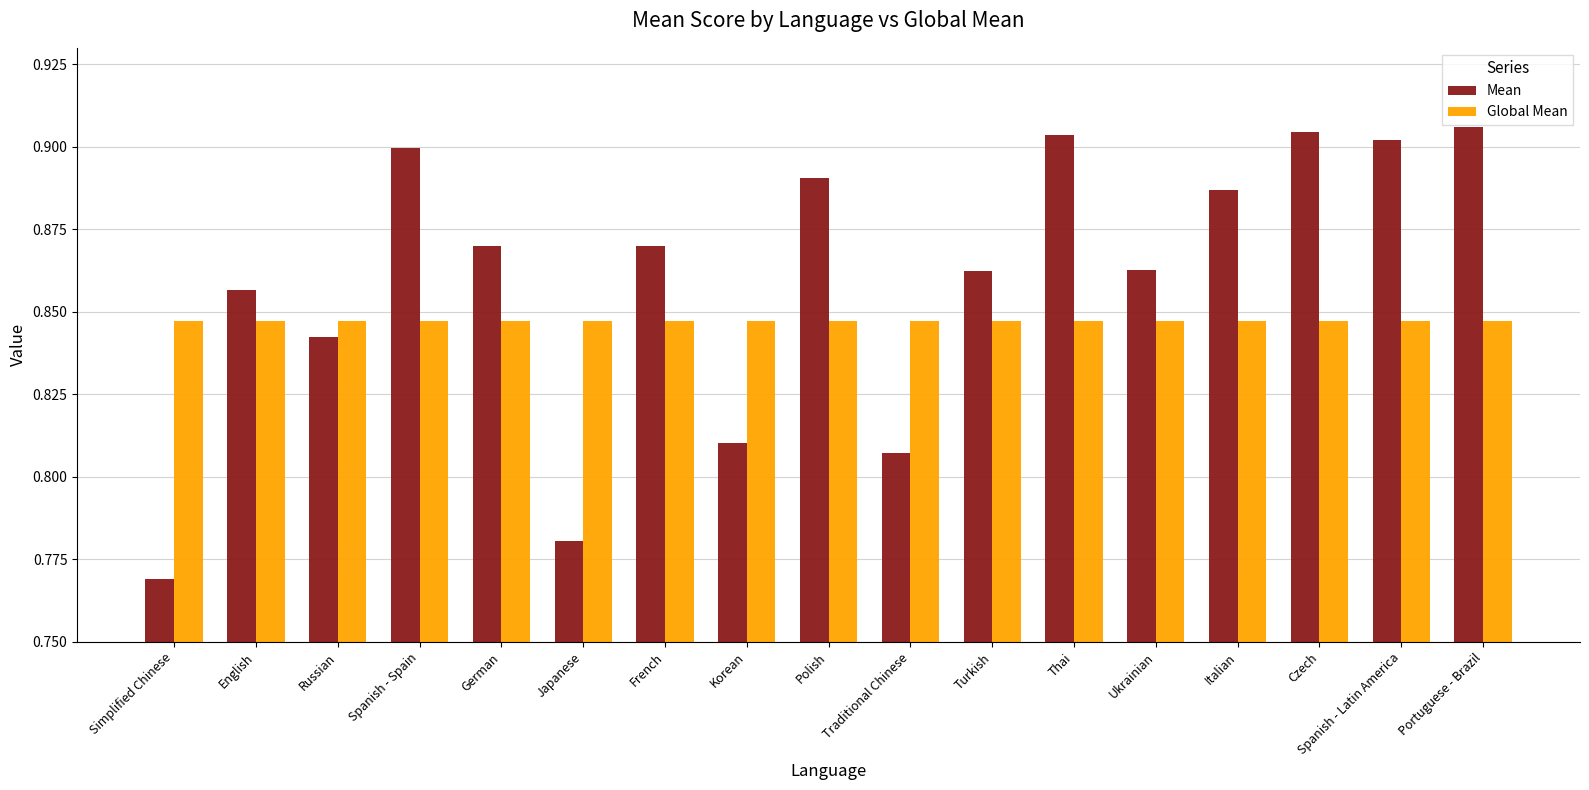

What is the sum of all Global Mean values?

14.4